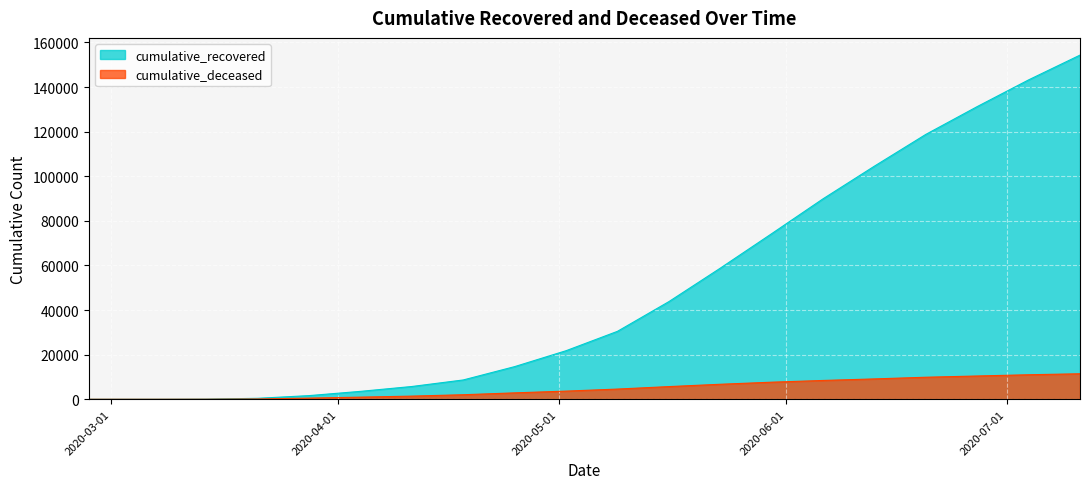

Rank the categories by cumulative_recovered value from lowest to highest.

2020-02-27, 2020-03-07, 2020-03-14, 2020-03-21, 2020-03-28, 2020-04-04, 2020-04-11, 2020-04-18, 2020-04-25, 2020-05-02, 2020-05-09, 2020-05-16, 2020-05-23, 2020-05-30, 2020-06-06, 2020-06-13, 2020-06-20, 2020-06-27, 2020-07-04, 2020-07-11